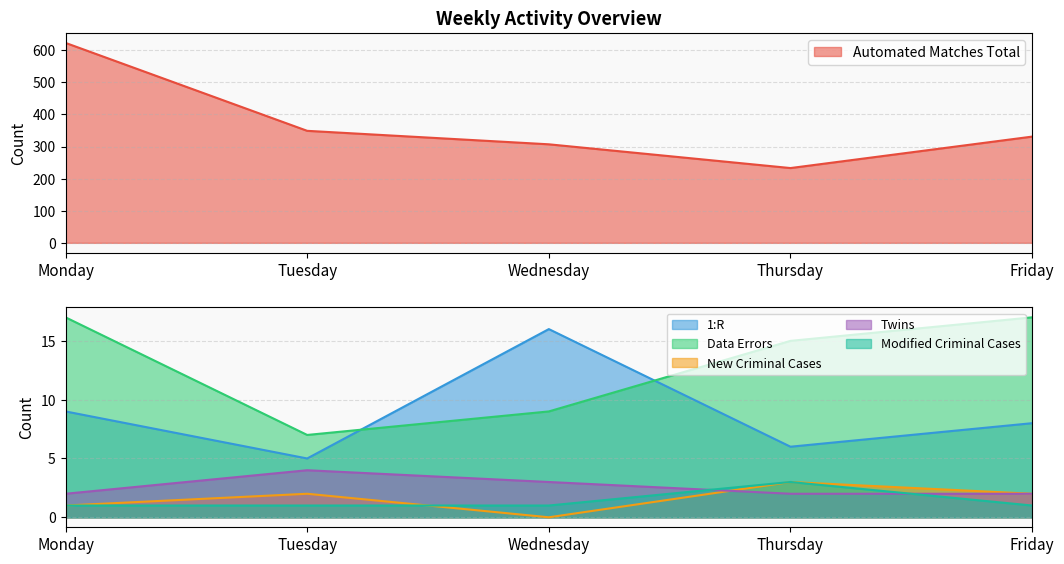

How many interior local valleys does the 1:R series have?

2